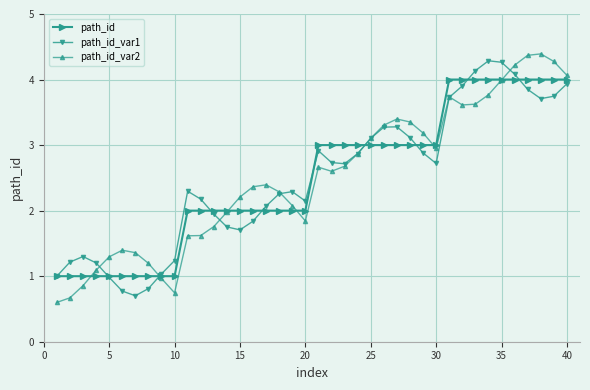

What is the greatest value displayed?

4.4